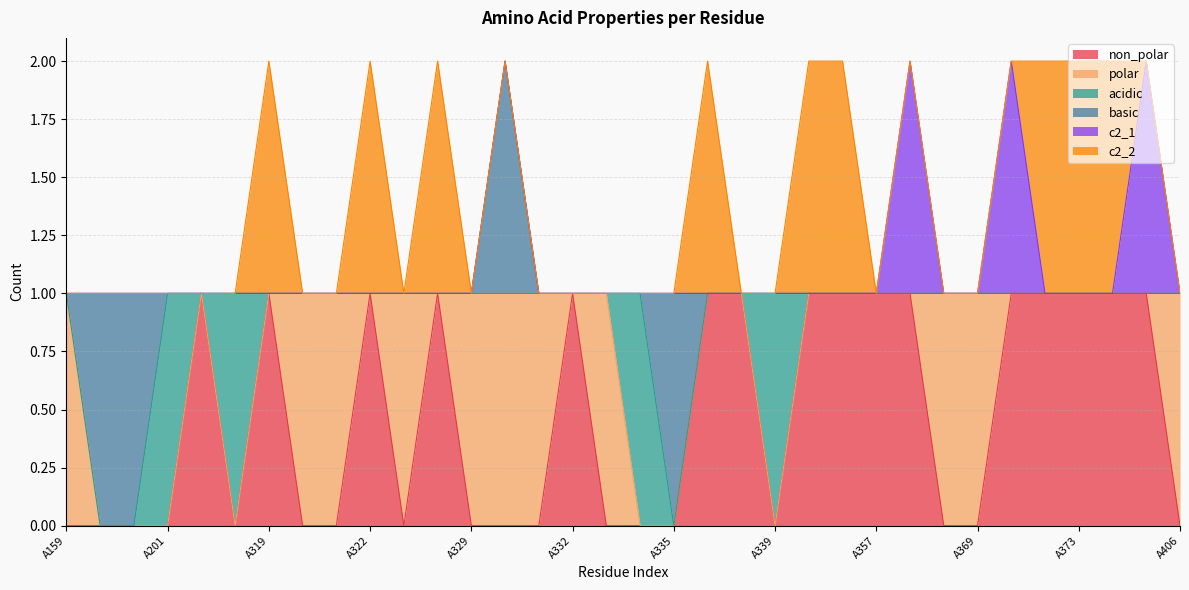

Is the value of basic at A328 greater than the value of acidic at A331?

No